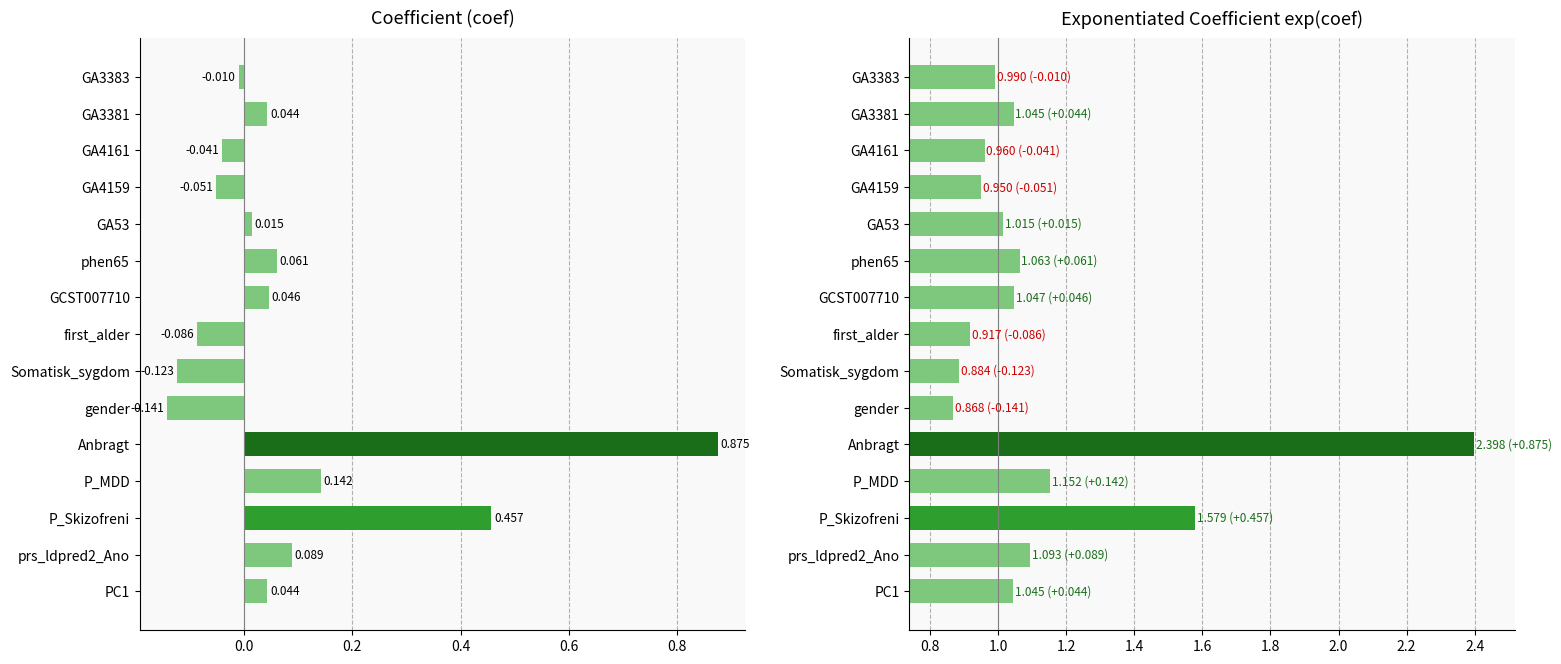

What is the minimum value for coef?

-0.1